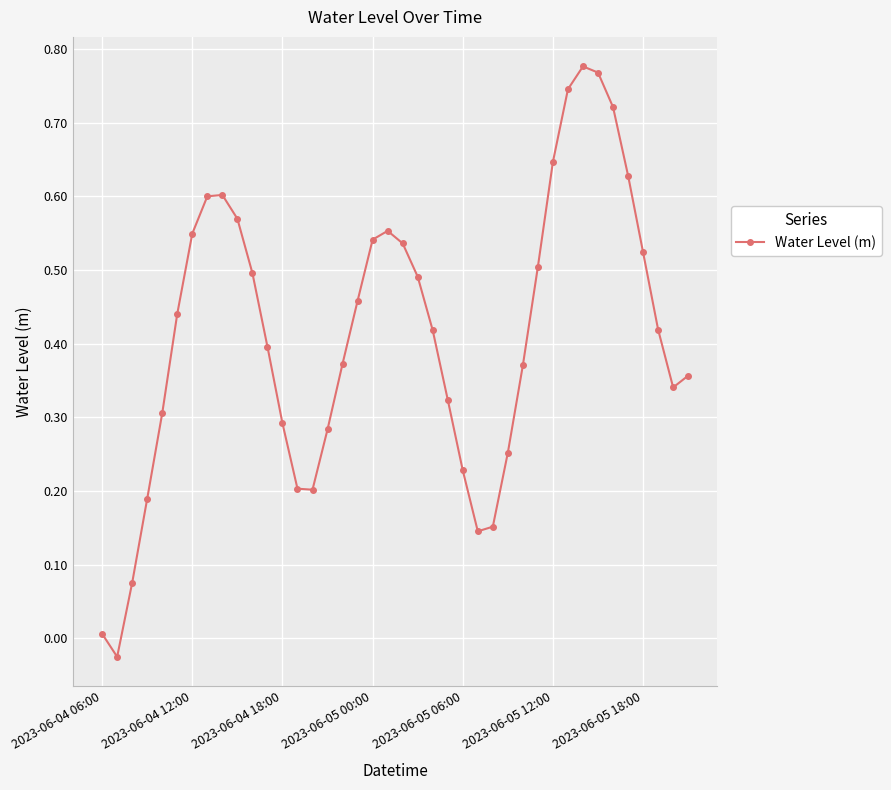

How many interior local valleys (lower than both neighbors) does the data have?

4